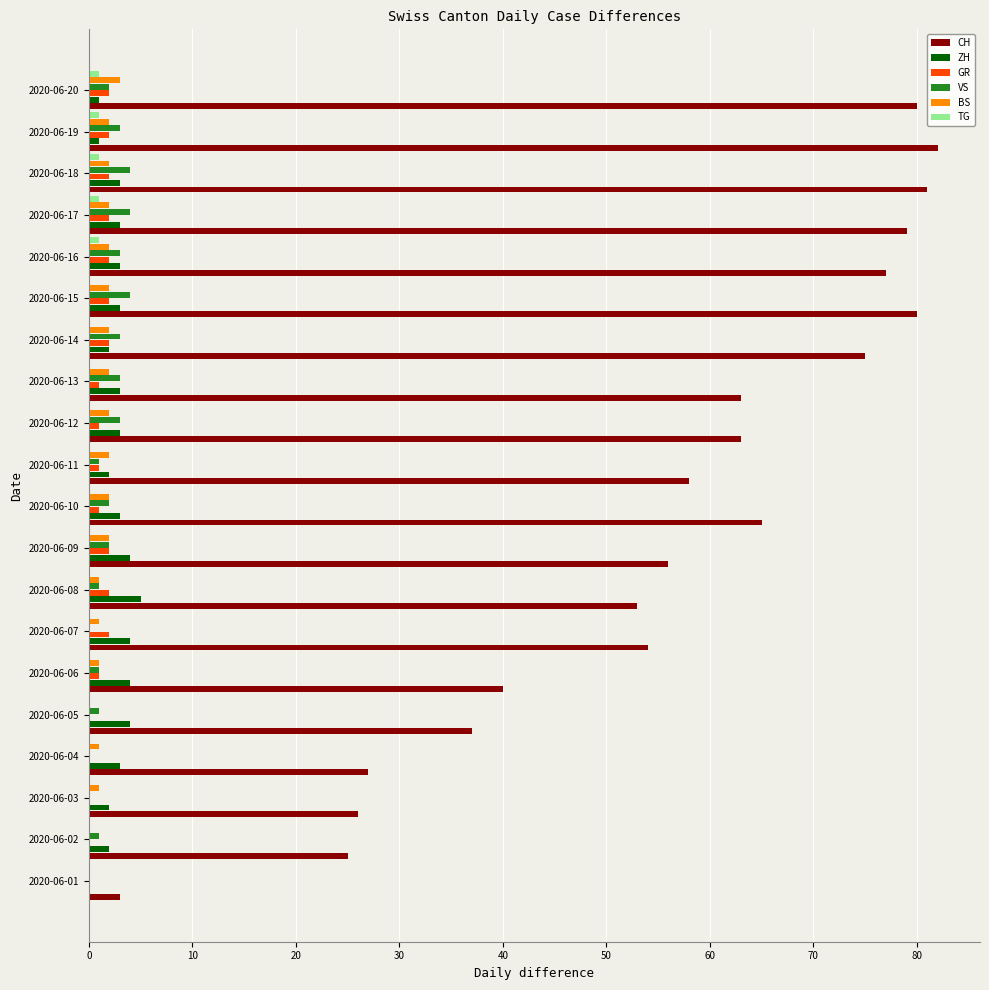

Which series changed the most between 2020-06-04 and 2020-06-08?

CH